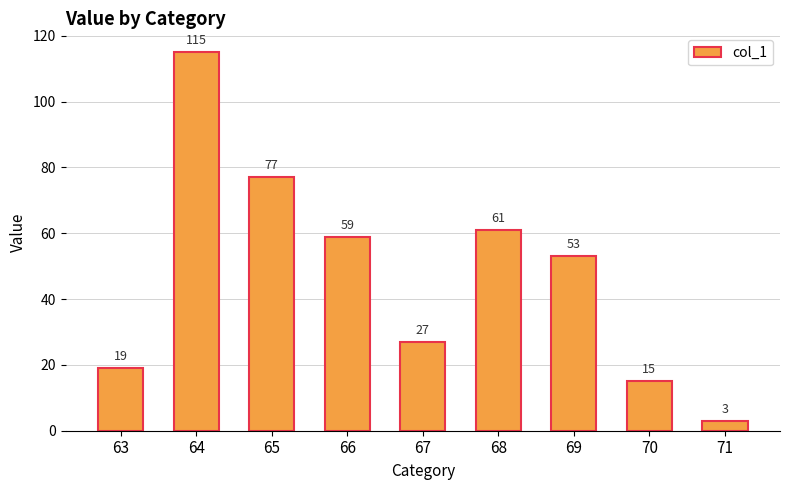

What is the change in value from 65 to 70?

-62